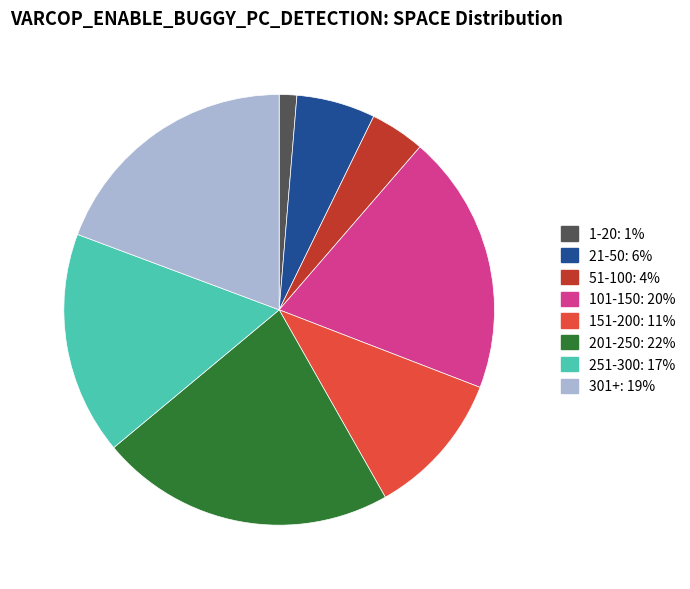

Is there a majority slice in this chart?

No